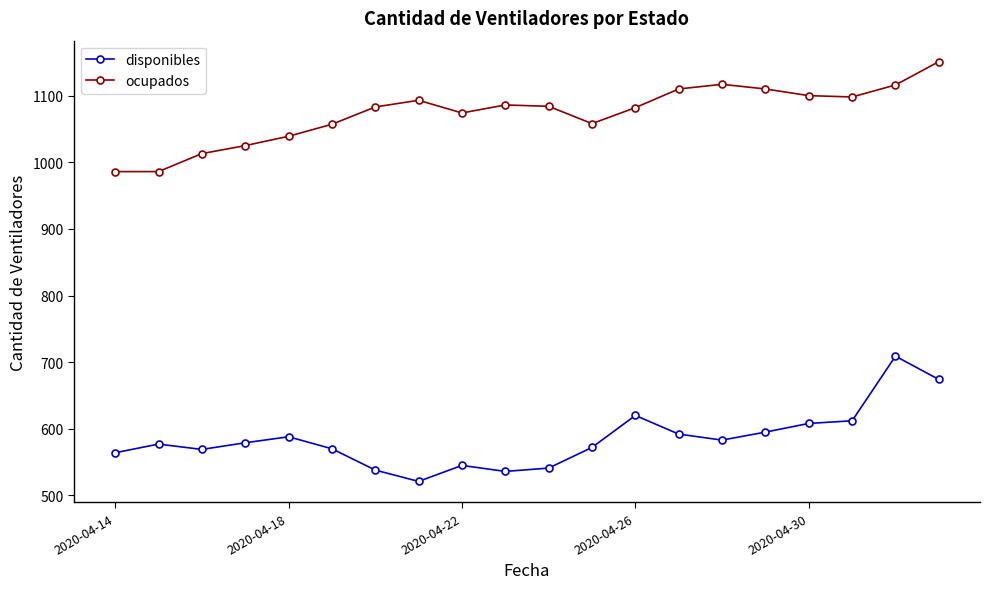

True or false: disponibles and ocupados cross at least once.

False